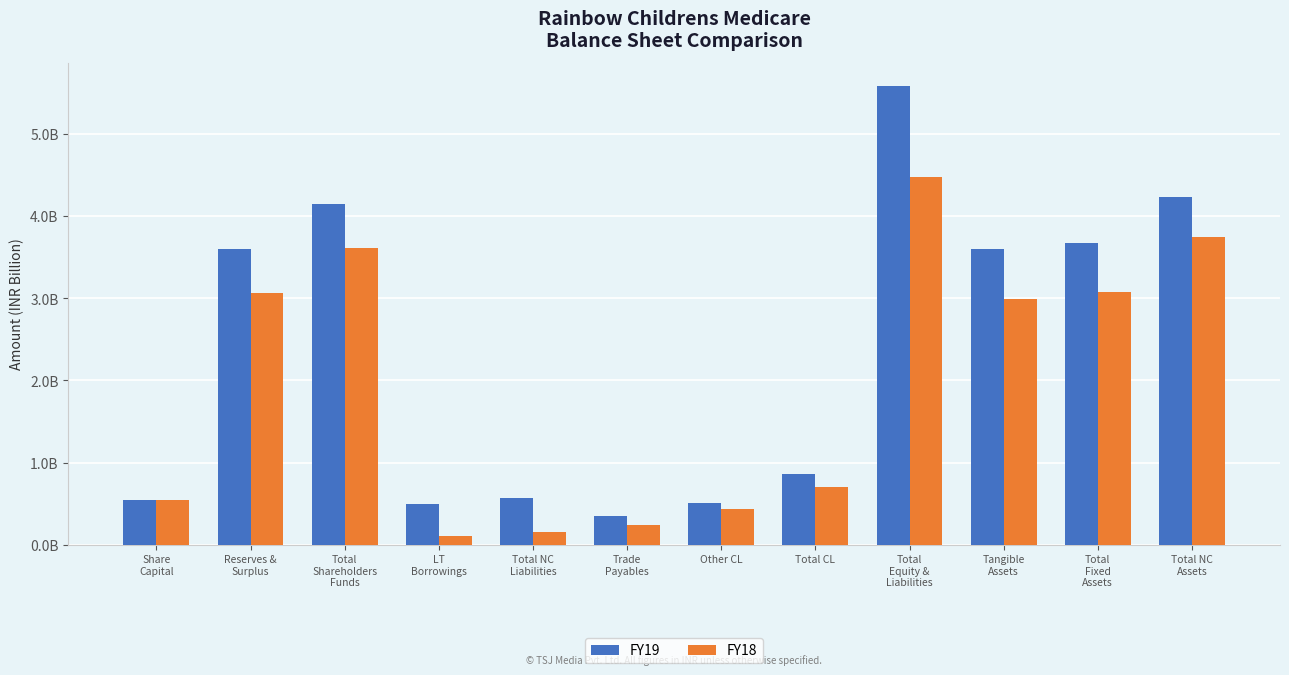

Rank the series at Other CL from highest to lowest value.

FY19, FY18